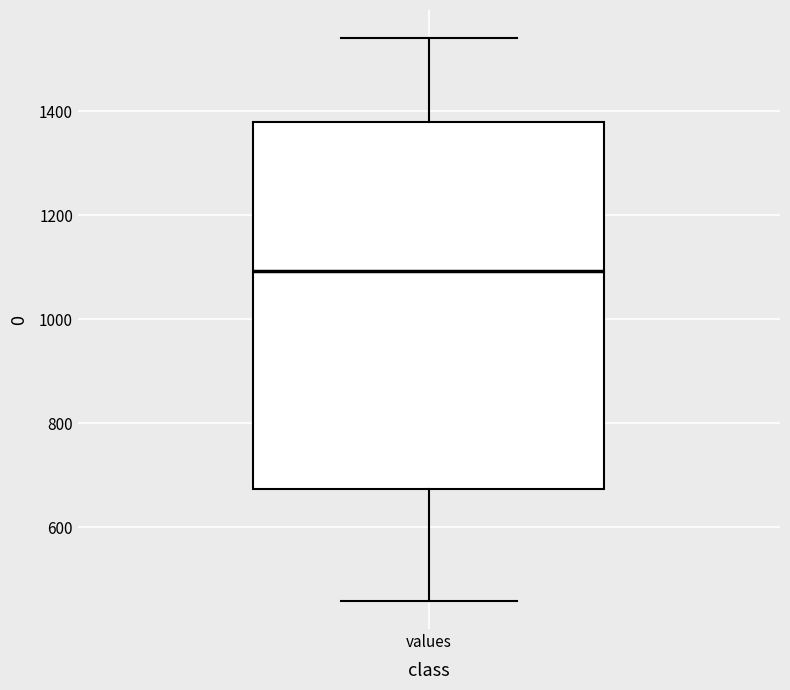

Read this box plot against the y-axis: the position of the median line, the range covered by the box, and the ends of both whiskers. The values are not printed on the chart, so give them approximately, as read against the axis.

median 1100, box 680 to 1380, whiskers 460 to 1540